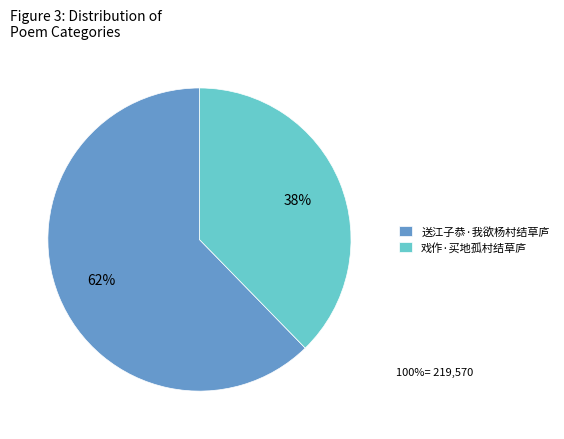

True or false: 送江子恭·我欲杨村结草庐 accounts for 48% of the total.

False